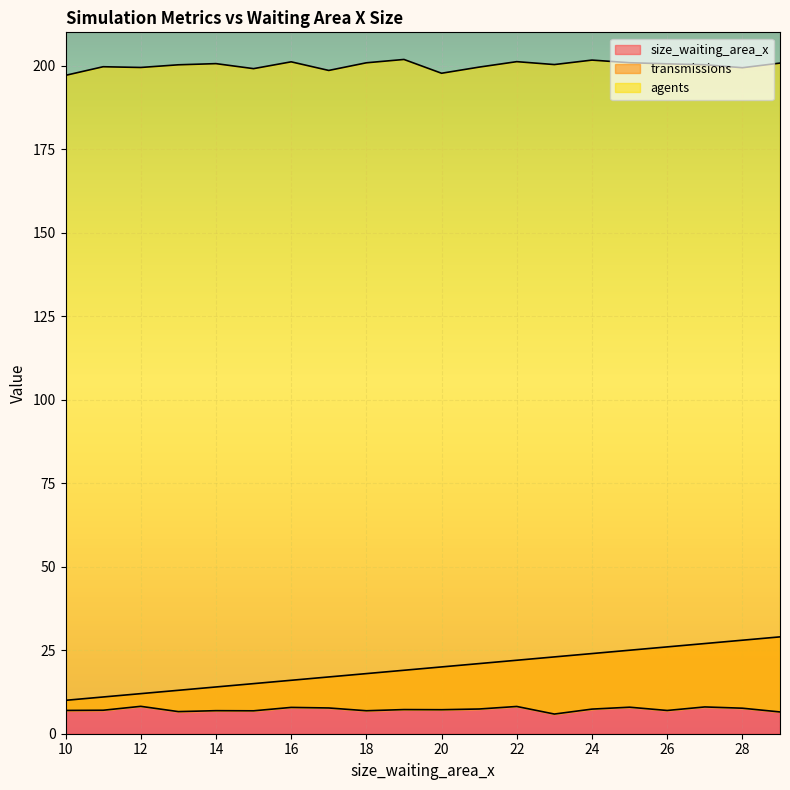

Is it true that agents equals 352.1 at 13?

False